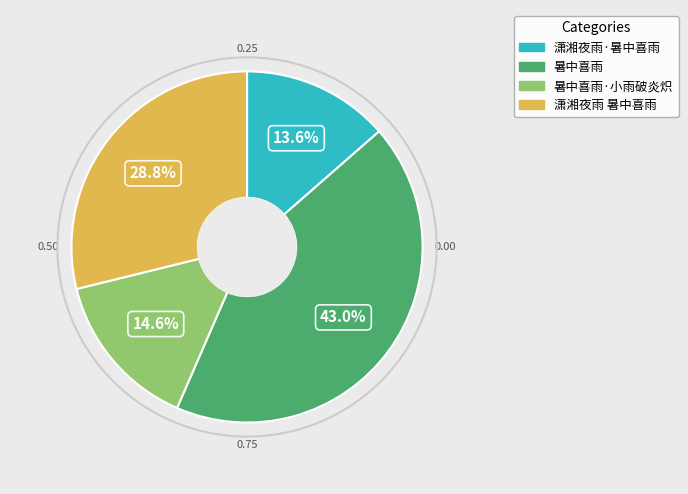

Is there any slice that represents more than half of the pie?

No